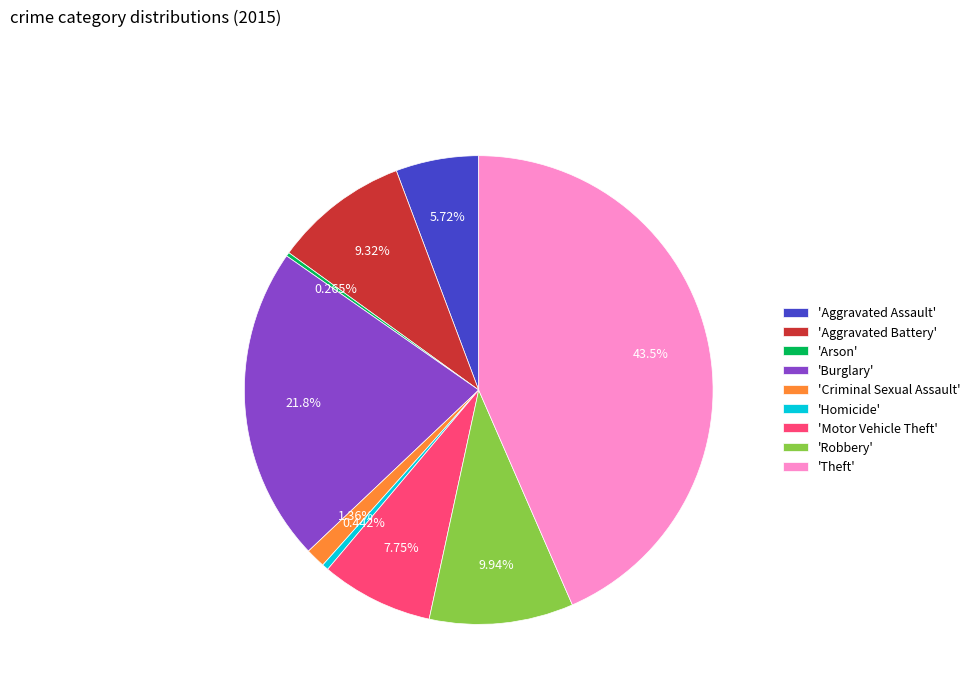

Which category has the biggest portion of the pie?

'Theft'